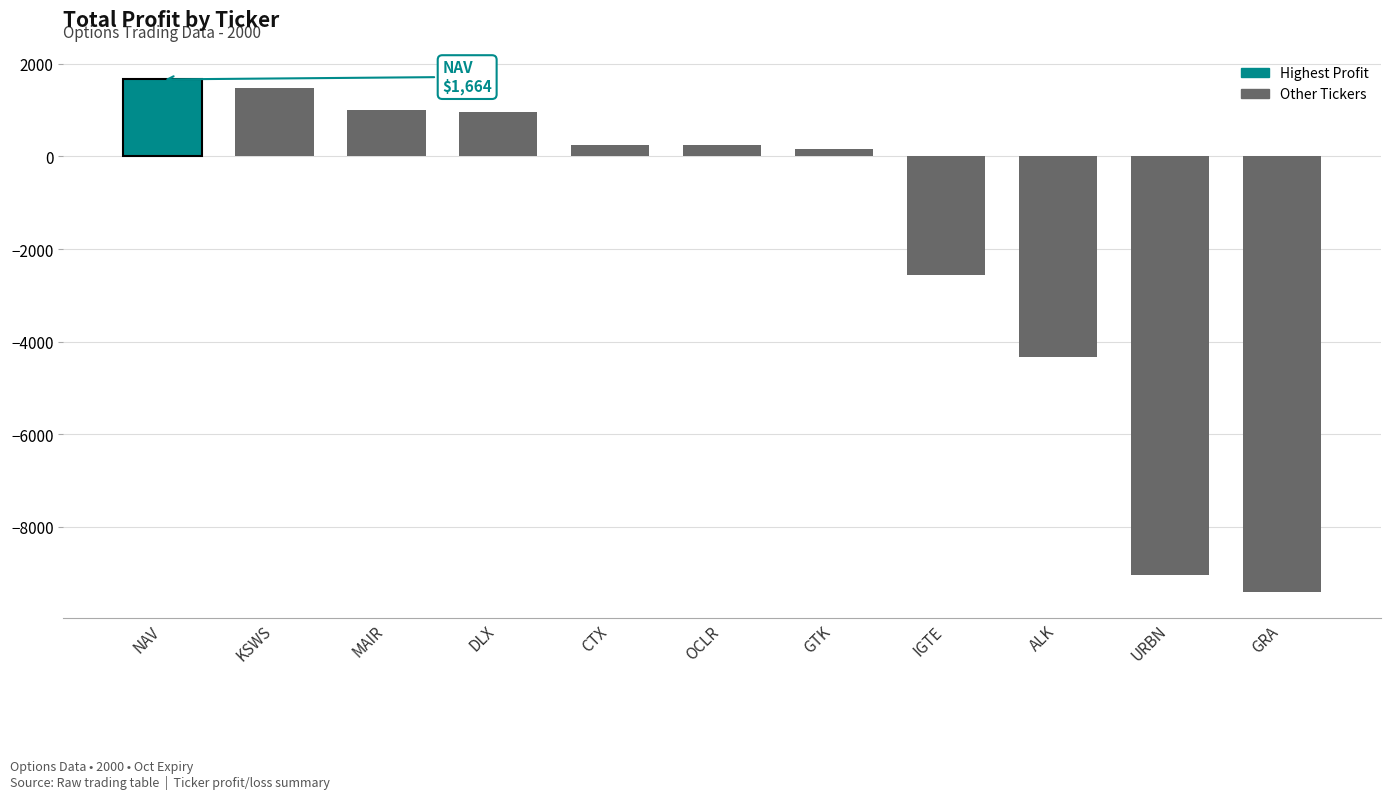

Reading left to right, extract all data points from this chart.

IGTE=-2562.0	OCLR=244.0	URBN=-9034.1	MAIR=1006.5	GTK=164.0	CTX=244.8	KSWS=1478.7	GRA=-9418.4	NAV=1664.0	DLX=964.1	ALK=-4333.5